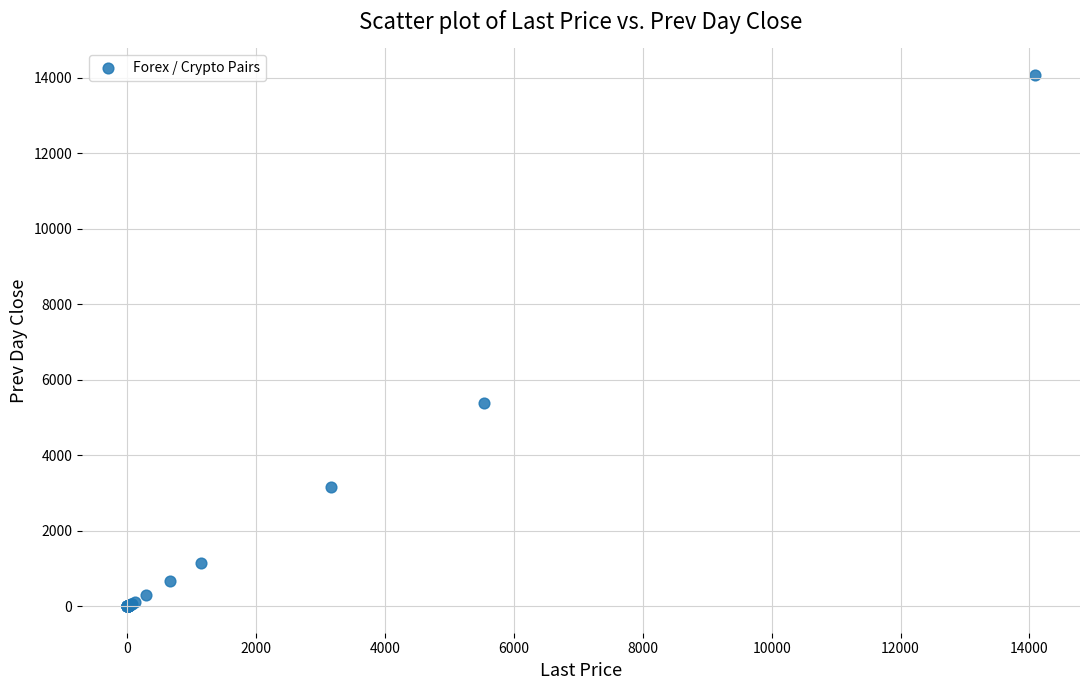

What Y value in the scatter plot is closest to 7035?

5387.4